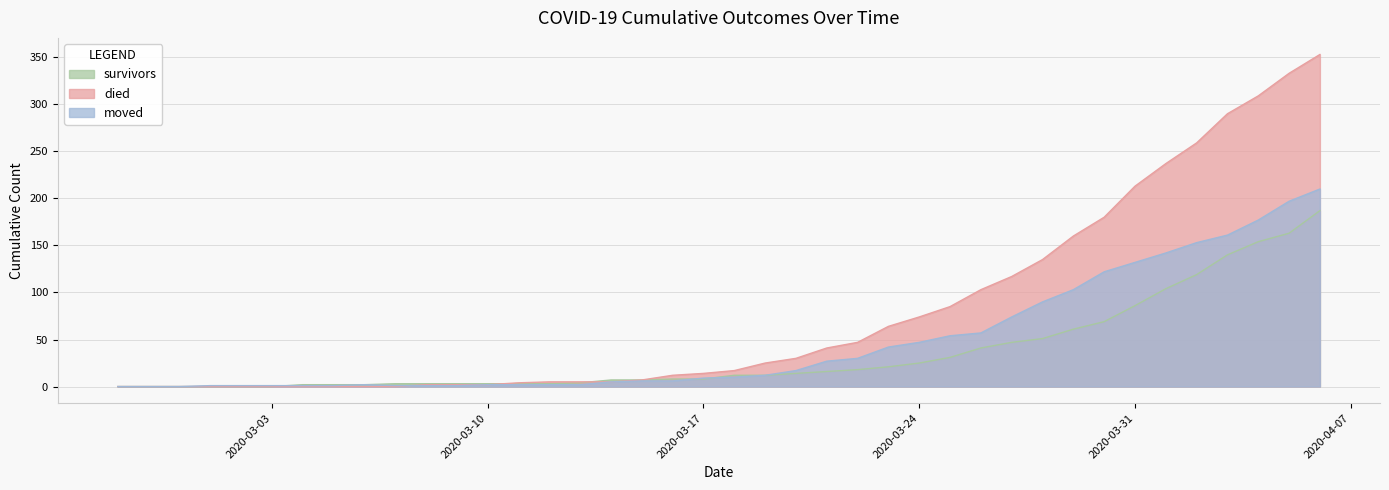

List the series in order of their peak value, lowest first.

survivors, moved, died